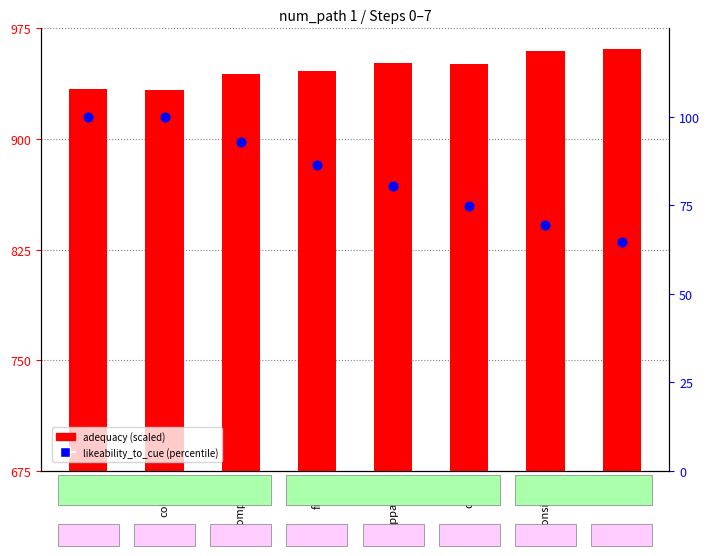

At how many categories does at least one series exceed 179?

8